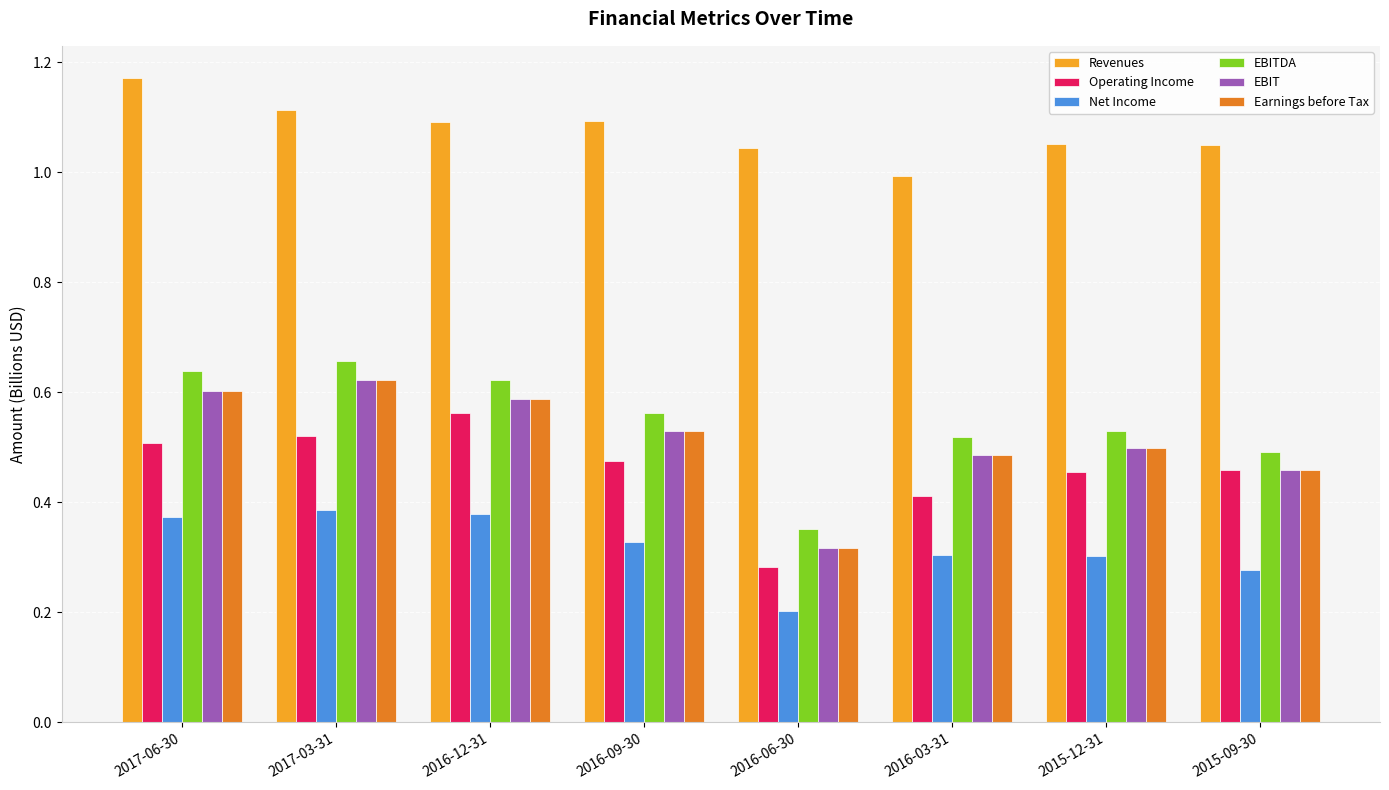

How many distinct data groups are displayed?

6